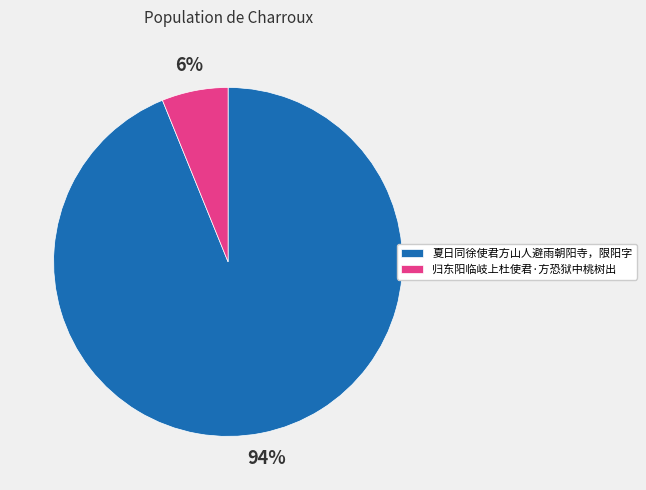

Is it true that 夏日同徐使君方山人避雨朝阳寺，限阳字 is 94% of the pie?

True